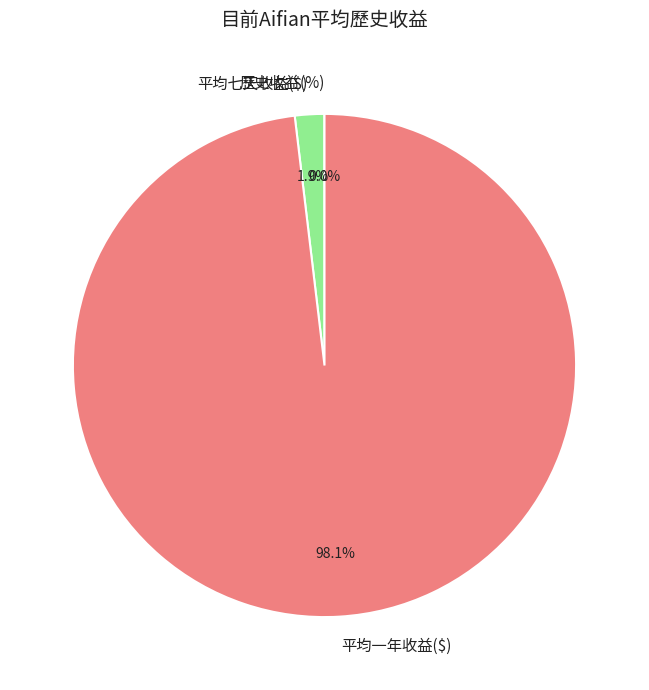

What percentage is NOT represented by 平均一年收益($)?

1.9%